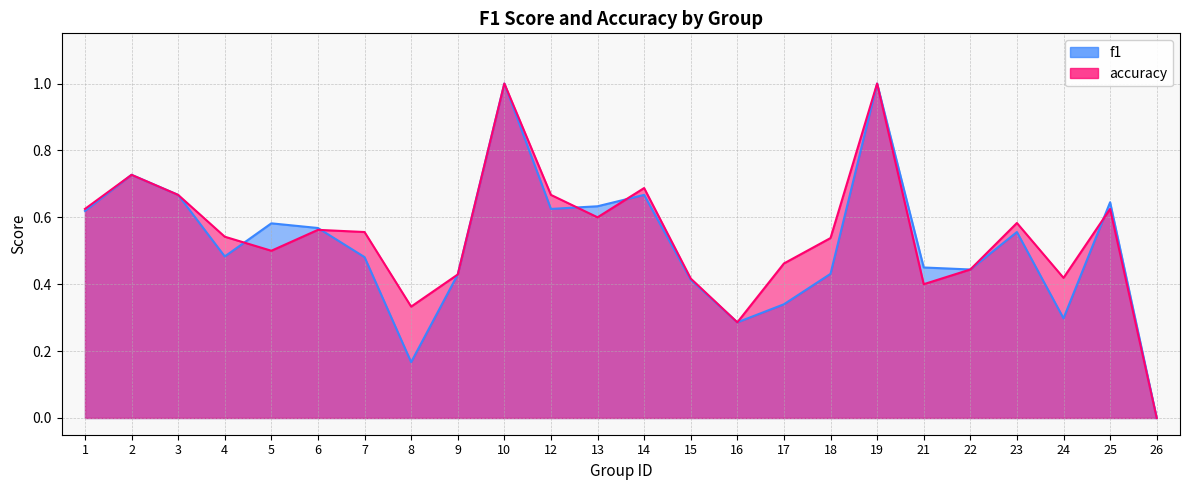

Count the accuracy values in the range 0 to 1.

24